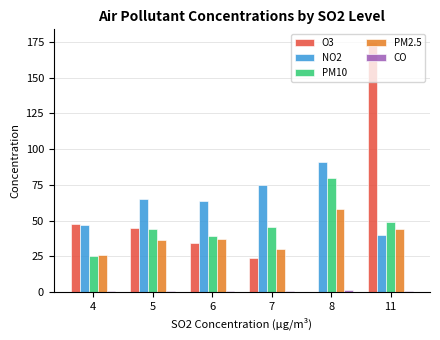

What is the sum of all O3 values?

325.9